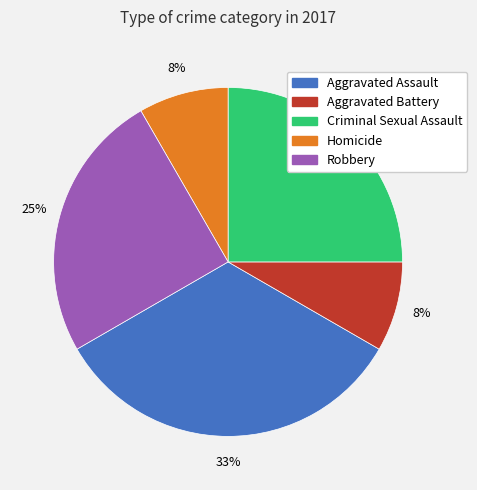

How many segments does this pie chart have?

5